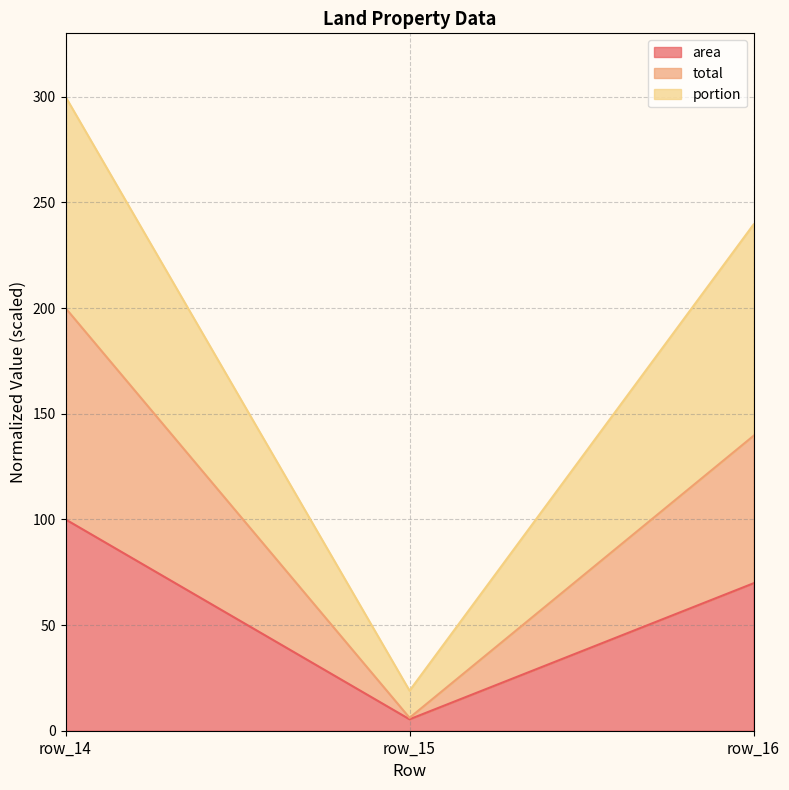

What is the value of the area point at the 3rd from the left?

69.8